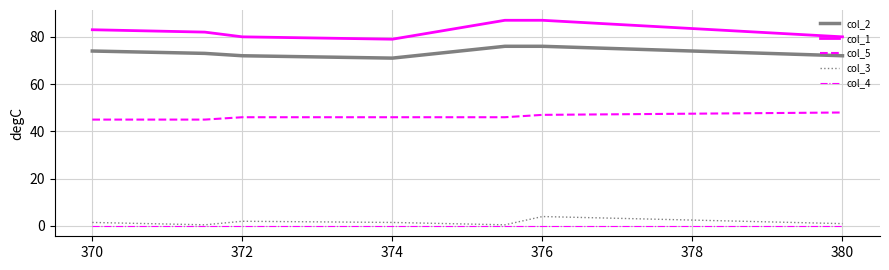

List the series in order of their peak value, highest first.

col_1, col_2, col_5, col_3, col_4